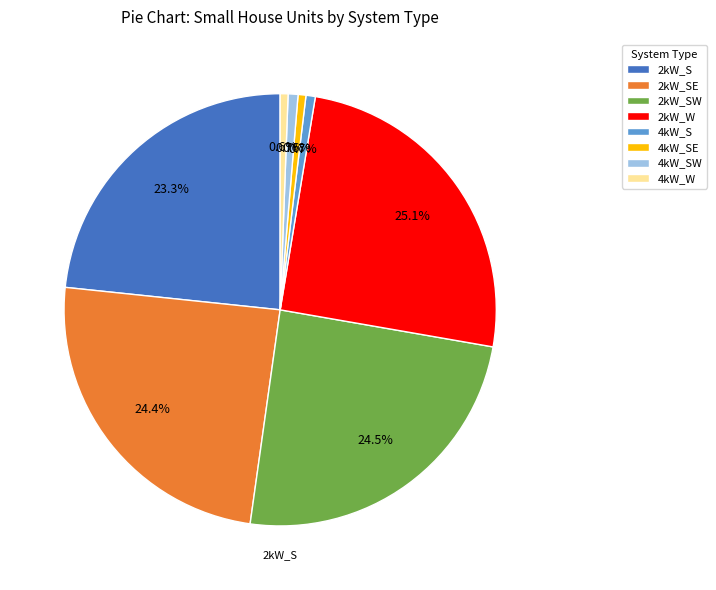

Which slice is the largest?

2kW_W